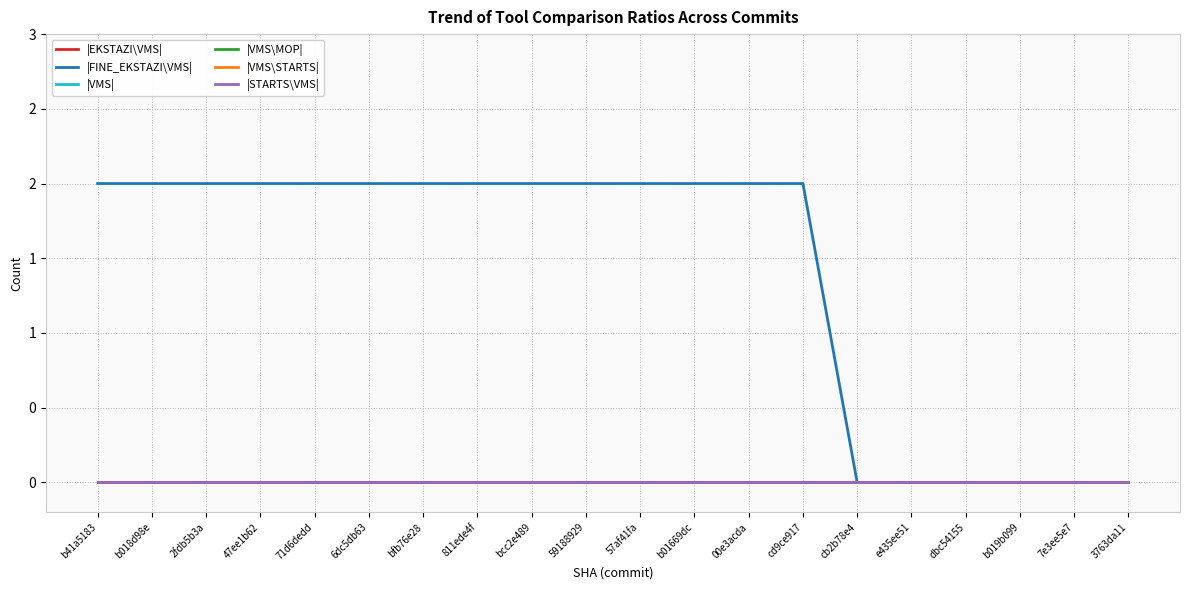

Reading left to right, extract all data points from this chart.

|EKSTAZI\VMS|: b41a5183=0	b018d98e=0	2fdb5b3a=0	47ee1b62=0	71d6dedd=0	6dc5db63=0	bfb76e28=0	811ede4f=0	bcc2e489=0	59188929=0	57af41fa=0	b01669dc=0	00e3acda=0	cd9ce917=0	cb2b78e4=0	e435ee51=0	dbc54155=0	b019b099=0	7e3ee5e7=0	3763da11=0
|FINE_EKSTAZI\VMS|: b41a5183=2	b018d98e=2	2fdb5b3a=2	47ee1b62=2	71d6dedd=2	6dc5db63=2	bfb76e28=2	811ede4f=2	bcc2e489=2	59188929=2	57af41fa=2	b01669dc=2	00e3acda=2	cd9ce917=2	cb2b78e4=0	e435ee51=0	dbc54155=0	b019b099=0	7e3ee5e7=0	3763da11=0
|VMS|: b41a5183=0	b018d98e=0	2fdb5b3a=0	47ee1b62=0	71d6dedd=0	6dc5db63=0	bfb76e28=0	811ede4f=0	bcc2e489=0	59188929=0	57af41fa=0	b01669dc=0	00e3acda=0	cd9ce917=0	cb2b78e4=0	e435ee51=0	dbc54155=0	b019b099=0	7e3ee5e7=0	3763da11=0
|VMS\MOP|: b41a5183=0	b018d98e=0	2fdb5b3a=0	47ee1b62=0	71d6dedd=0	6dc5db63=0	bfb76e28=0	811ede4f=0	bcc2e489=0	59188929=0	57af41fa=0	b01669dc=0	00e3acda=0	cd9ce917=0	cb2b78e4=0	e435ee51=0	dbc54155=0	b019b099=0	7e3ee5e7=0	3763da11=0
|VMS\STARTS|: b41a5183=0	b018d98e=0	2fdb5b3a=0	47ee1b62=0	71d6dedd=0	6dc5db63=0	bfb76e28=0	811ede4f=0	bcc2e489=0	59188929=0	57af41fa=0	b01669dc=0	00e3acda=0	cd9ce917=0	cb2b78e4=0	e435ee51=0	dbc54155=0	b019b099=0	7e3ee5e7=0	3763da11=0
|STARTS\VMS|: b41a5183=0	b018d98e=0	2fdb5b3a=0	47ee1b62=0	71d6dedd=0	6dc5db63=0	bfb76e28=0	811ede4f=0	bcc2e489=0	59188929=0	57af41fa=0	b01669dc=0	00e3acda=0	cd9ce917=0	cb2b78e4=0	e435ee51=0	dbc54155=0	b019b099=0	7e3ee5e7=0	3763da11=0